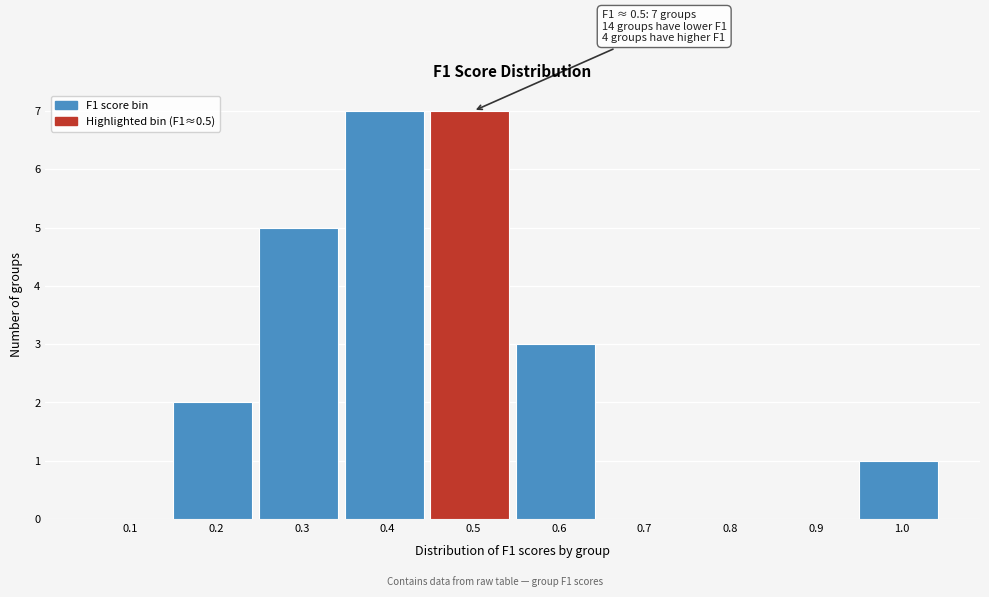

Reading right to left, transcribe all the data shown in this chart.

1.0=1	0.9=0	0.8=0	0.7=0	0.6=3	0.5=7	0.4=7	0.3=5	0.2=2	0.1=0